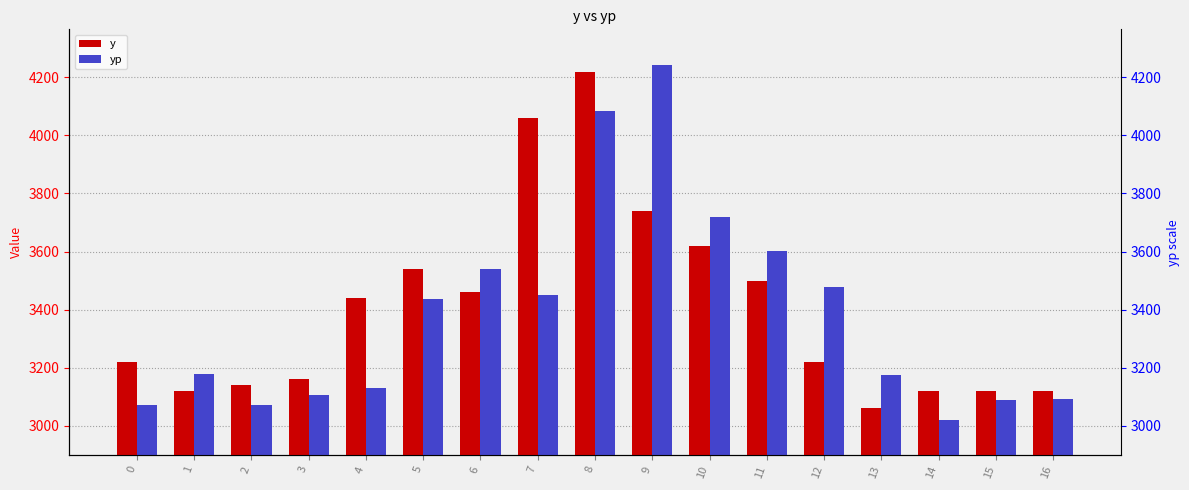

What is the average value of the y series?

3403.5